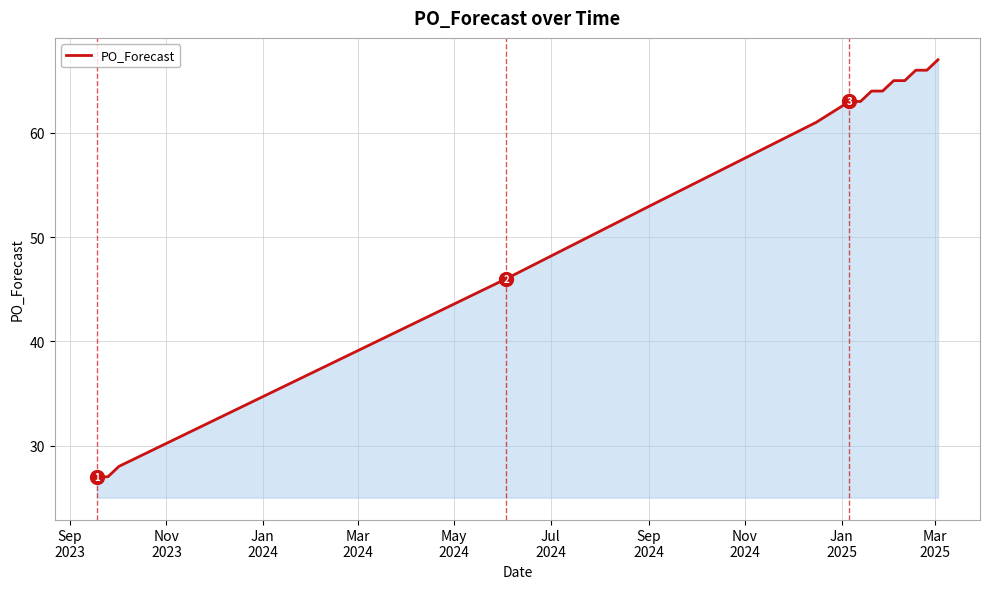

What is the difference between the maximum and minimum values?

40